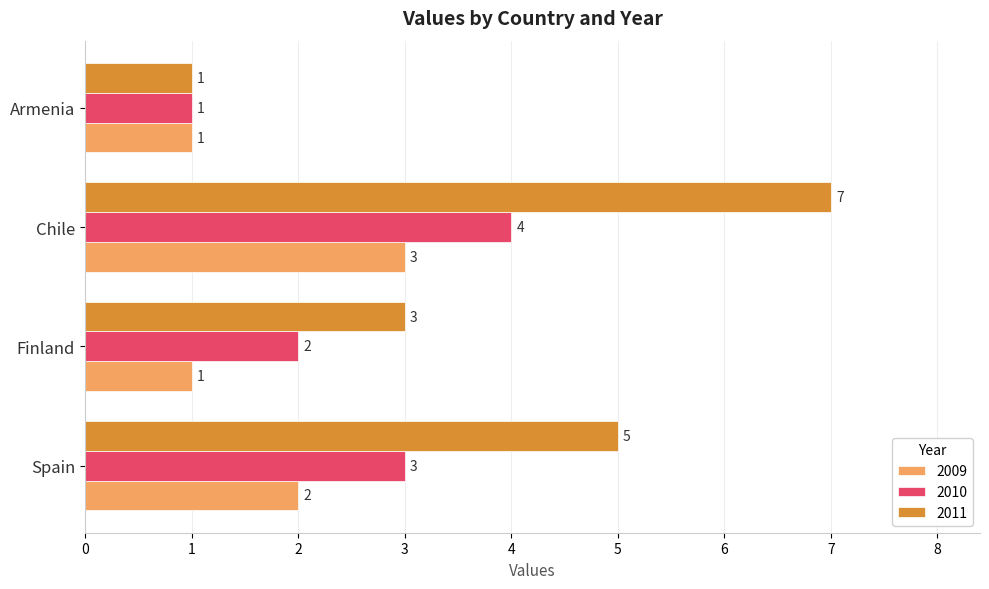

How many categories are shown in the chart?

4